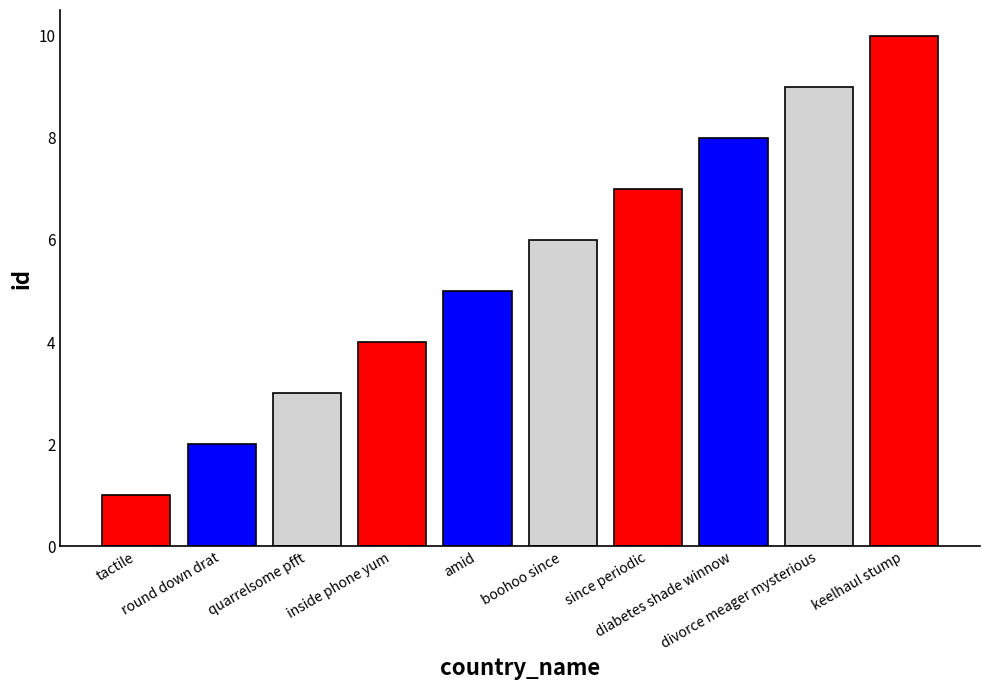

Reading left to right, extract all data points from this chart.

tactile=1	round down drat=2	quarrelsome pfft=3	inside phone yum=4	amid=5	boohoo since=6	since periodic=7	diabetes shade winnow=8	divorce meager mysterious=9	keelhaul stump=10